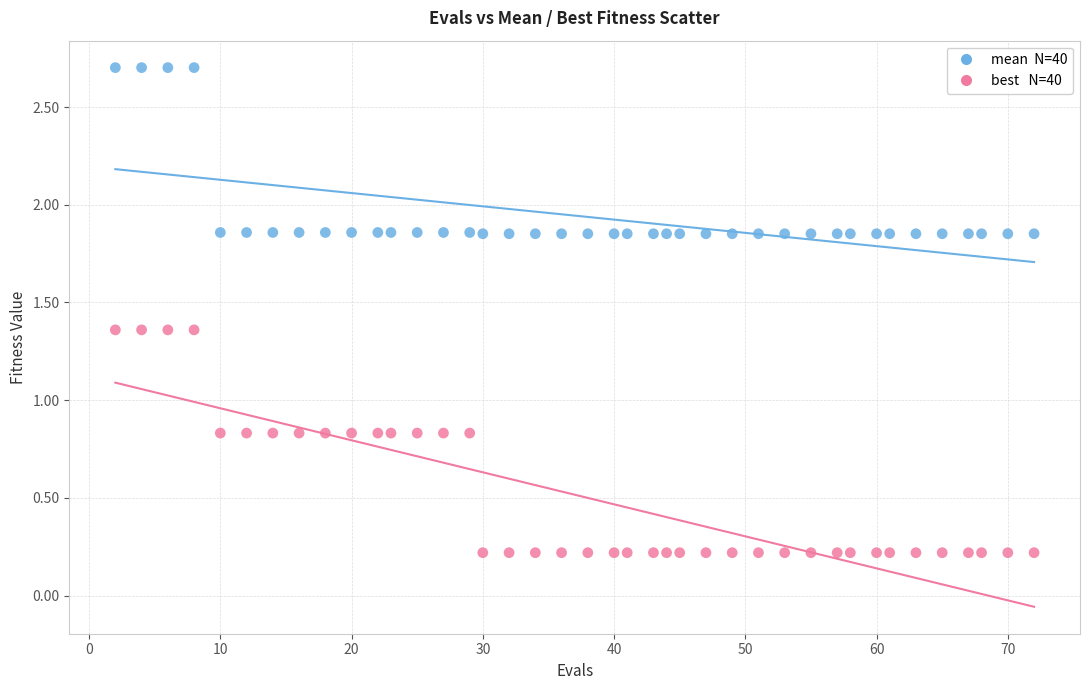

Across all data points, what is the range of Y values (max minus min)?

2.5